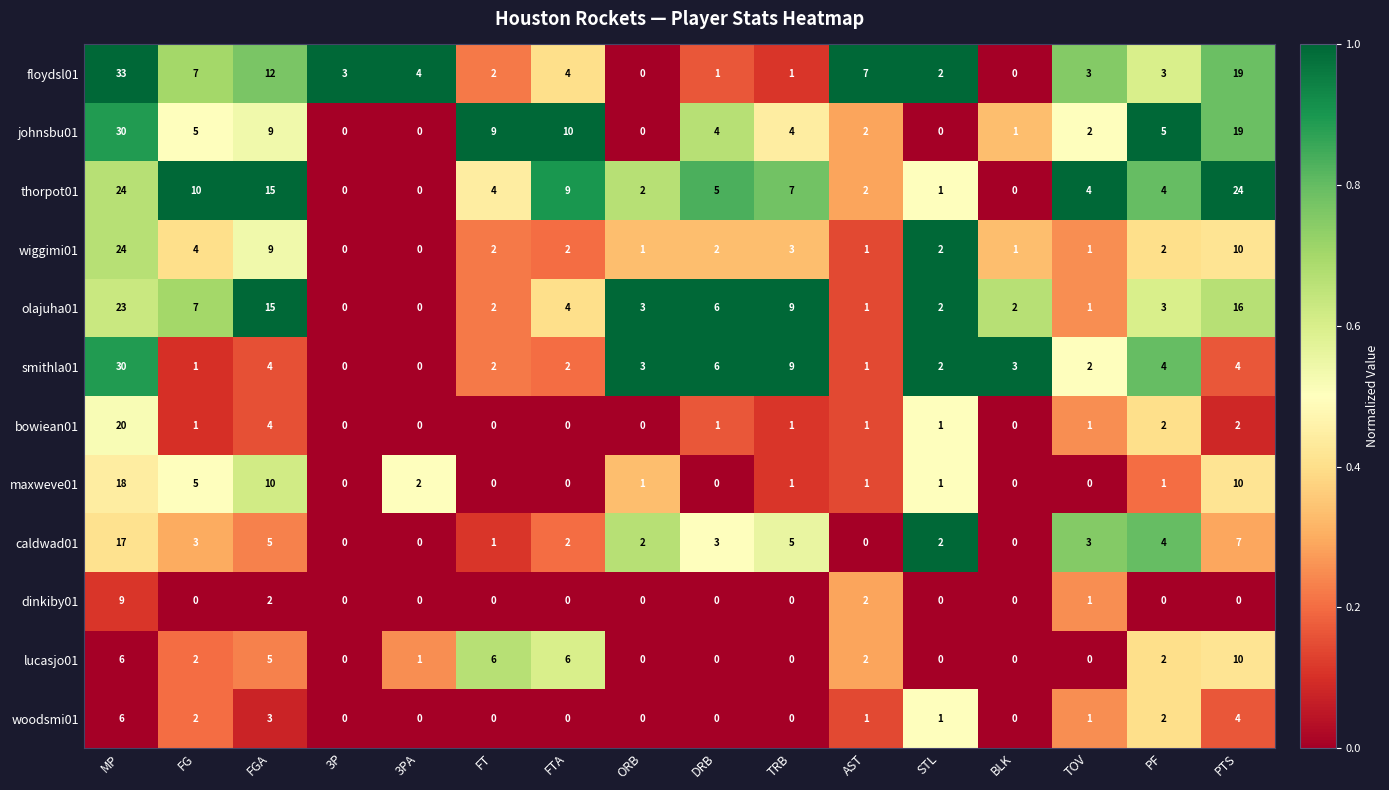

Which series has the widest spread of values?

floydsl01